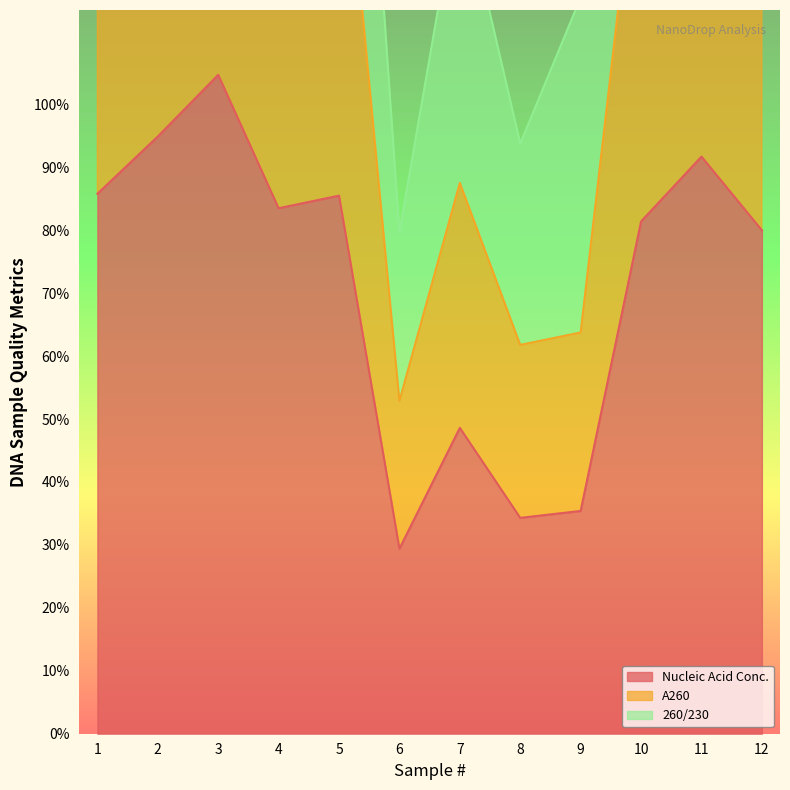

Is it true that Nucleic Acid Conc. equals 20.5 at 8?

False